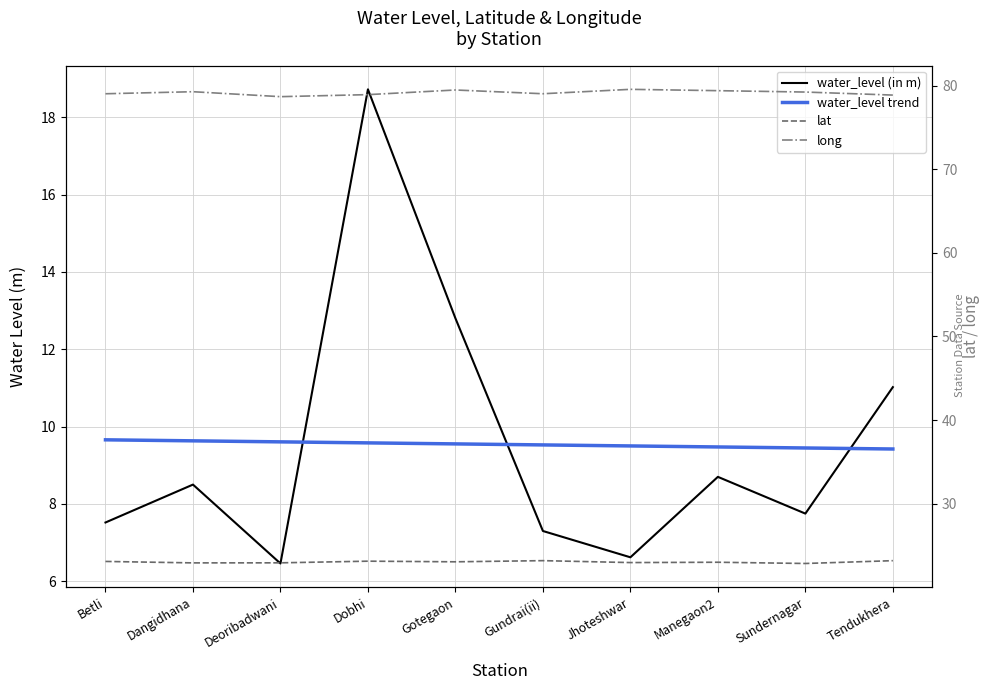

How many lines are shown in the chart?

4